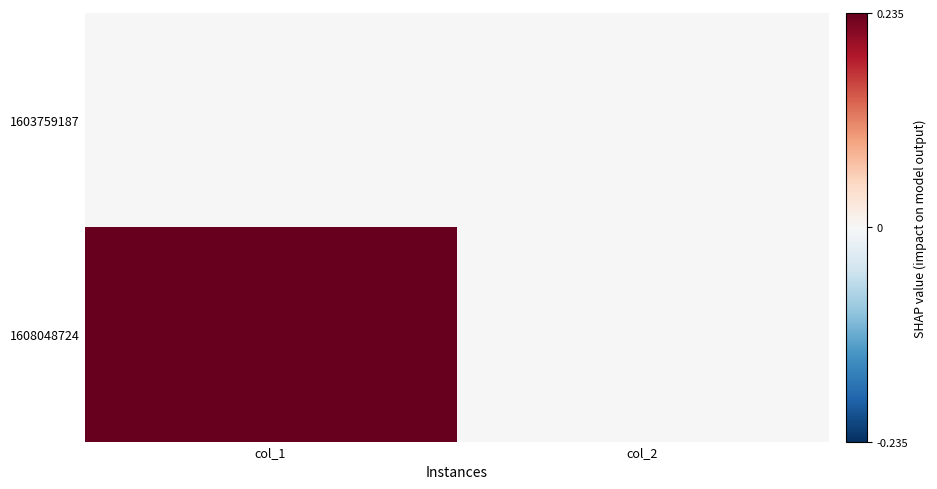

At which category is the sum across all series the highest?

col_1